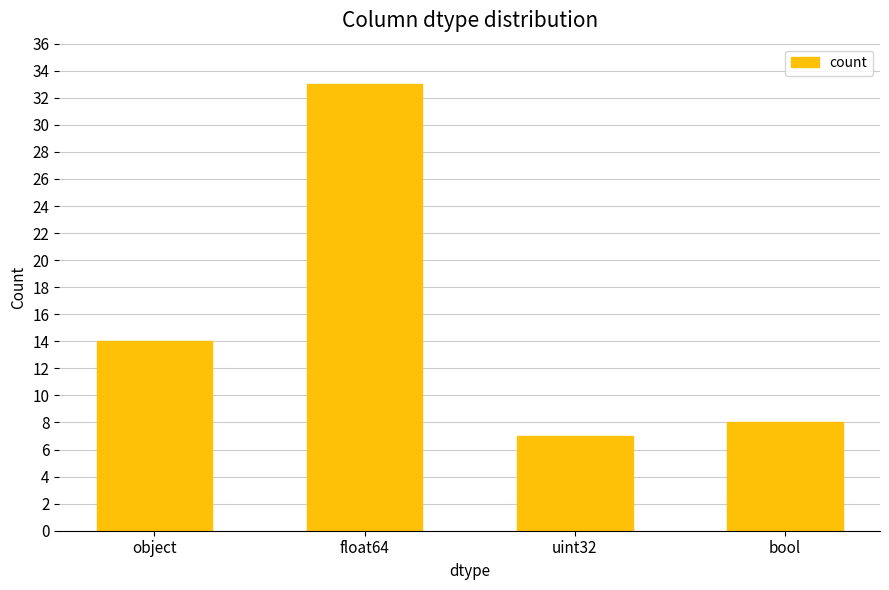

The chart shows a value of 8 at bool. True or false?

True